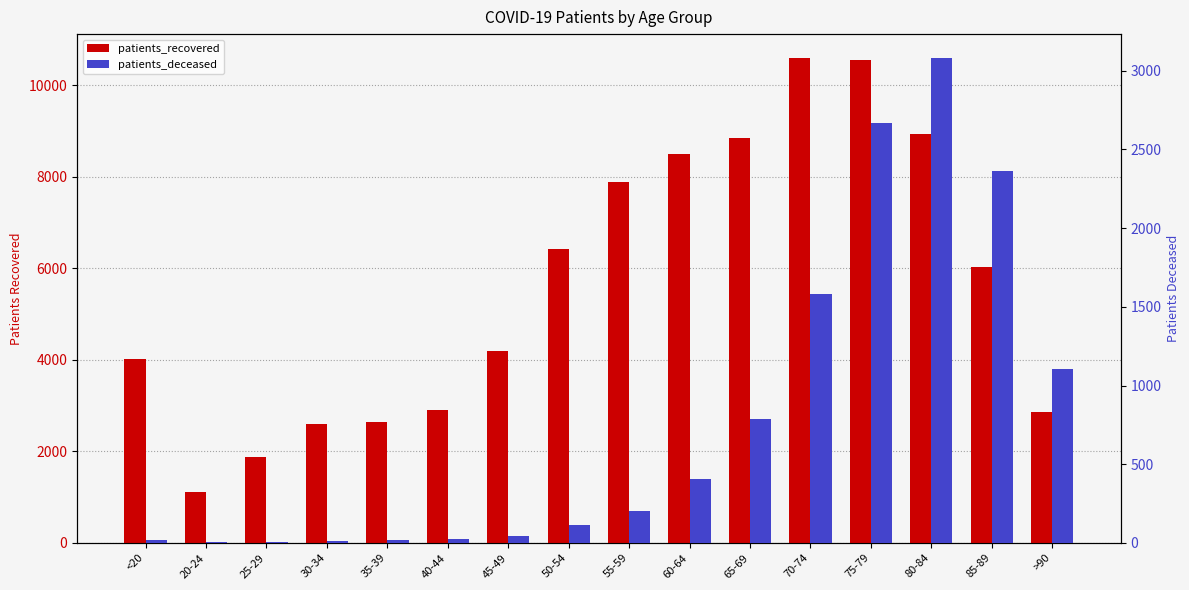

How many categories are shown in the chart?

16